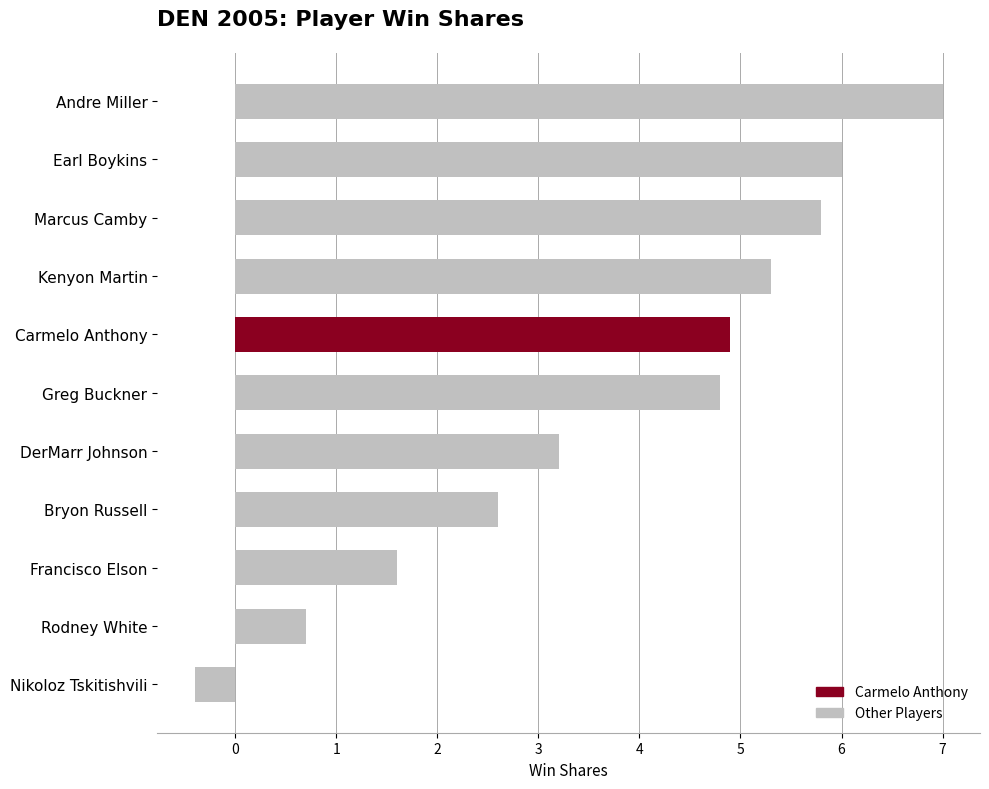

How many values are above zero?

10